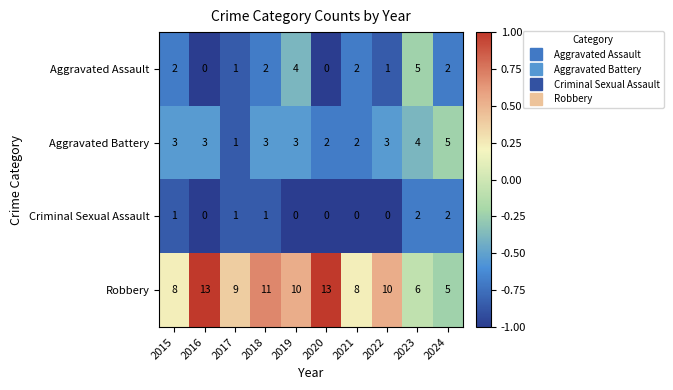

Which series has the largest total across all categories?

Robbery